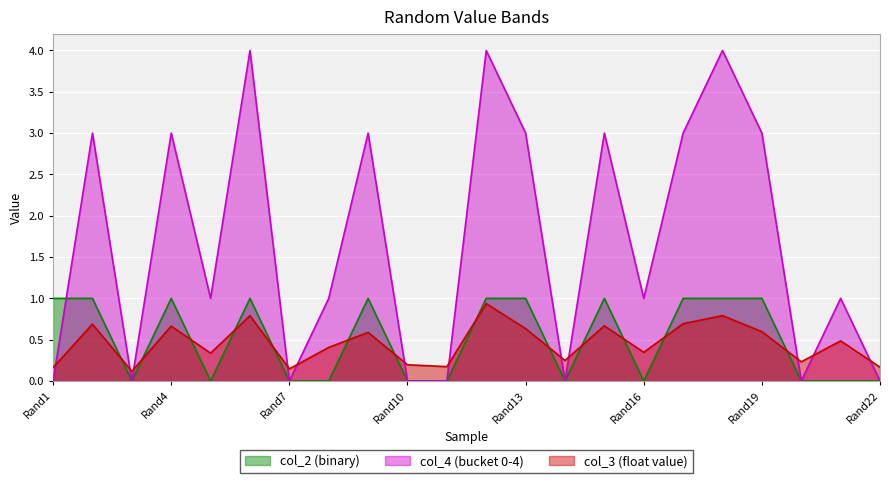

At which category does the chart reach its peak across all series?

Rand6